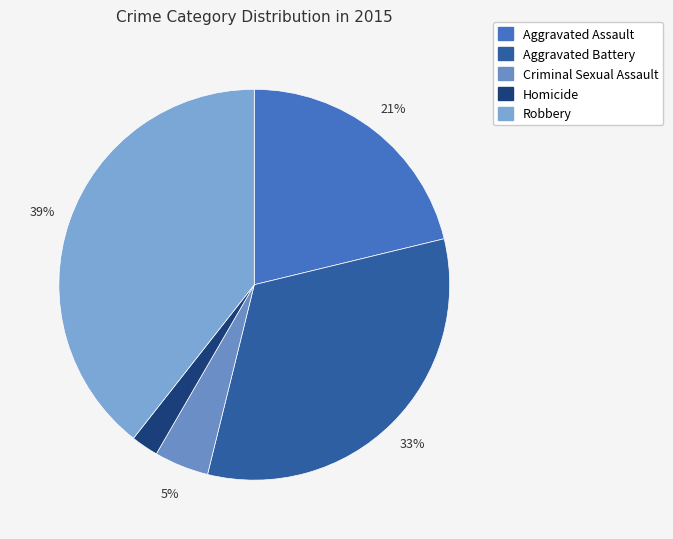

To the nearest percent, what is the difference between the largest and smallest slice percentages?

37%